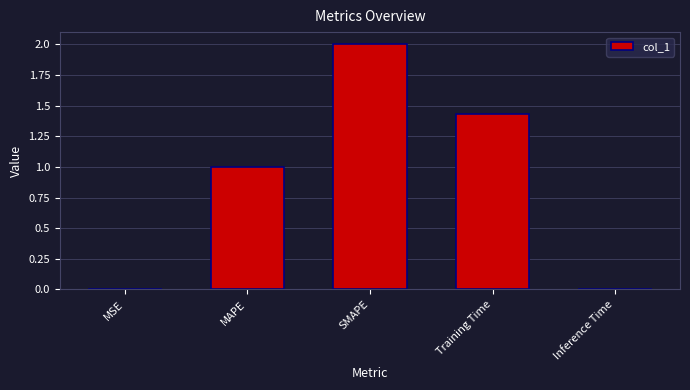

How many data points does each series have?

5